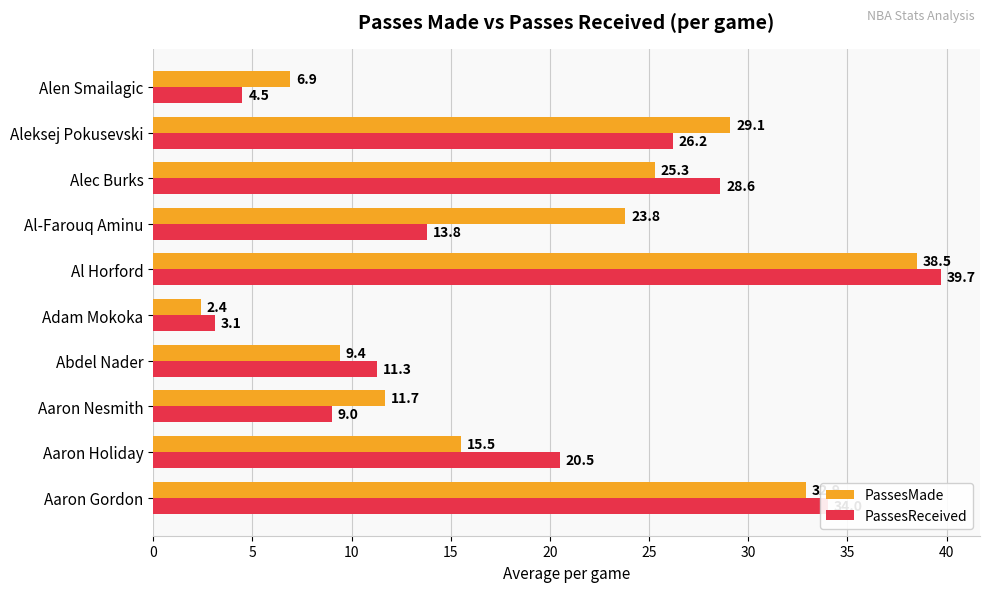

What is the sum of all PassesReceived values?

190.7